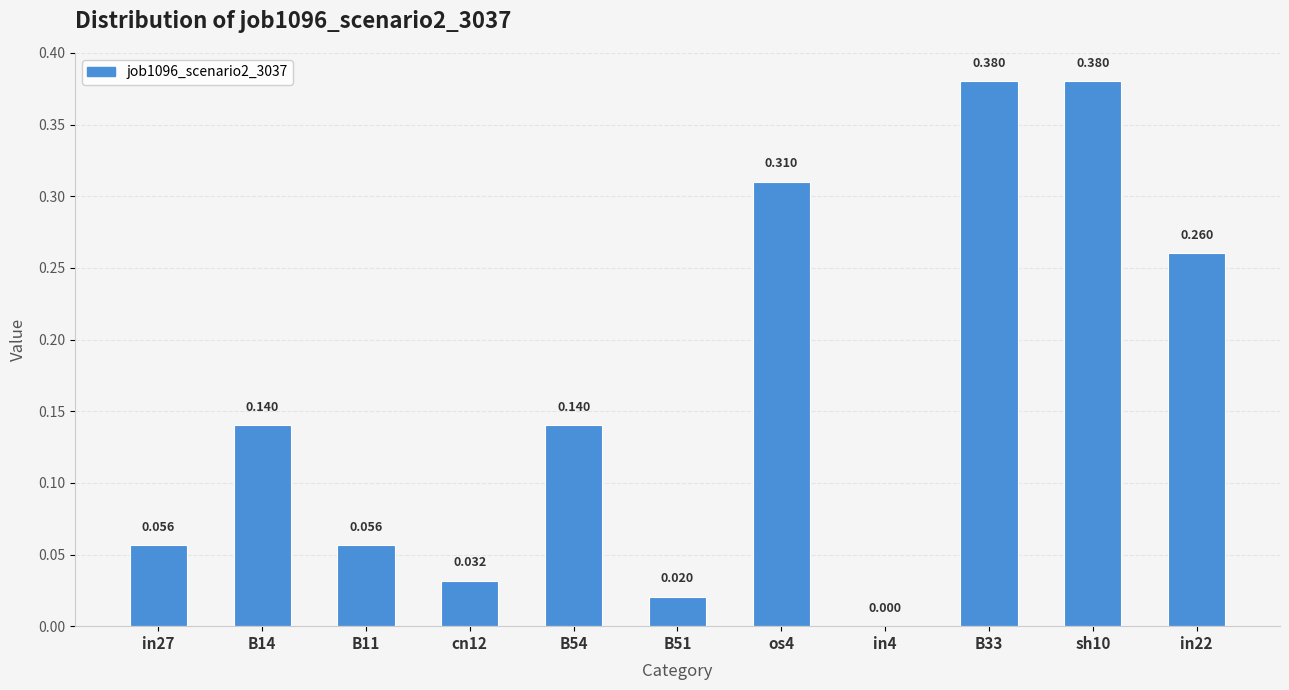

How many values exceed 0?

10